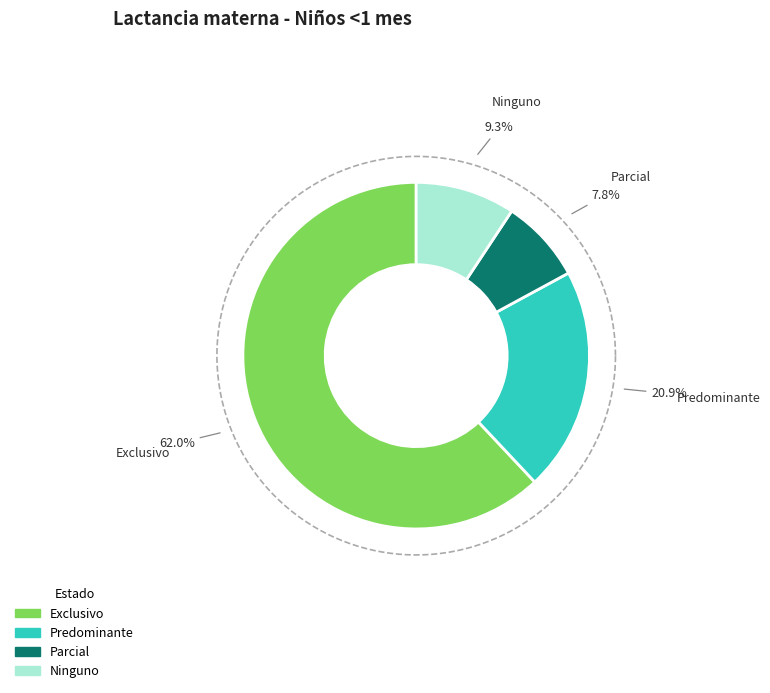

To the nearest percent, what is the difference between the largest and smallest slice percentages?

54%